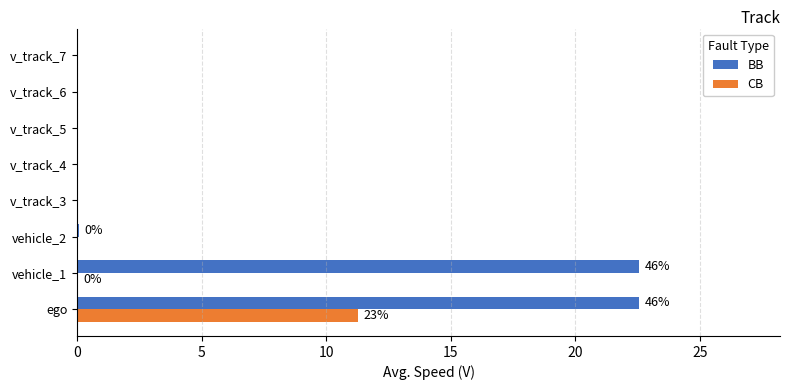

How many series are shown in this chart?

2